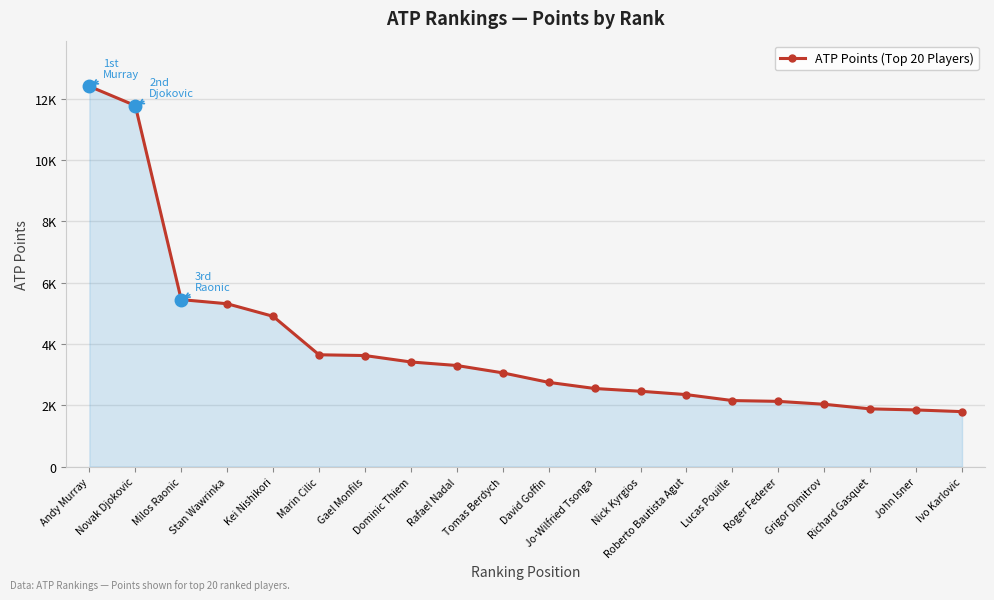

True or false: the data shows 2130 at Roger Federer.

True